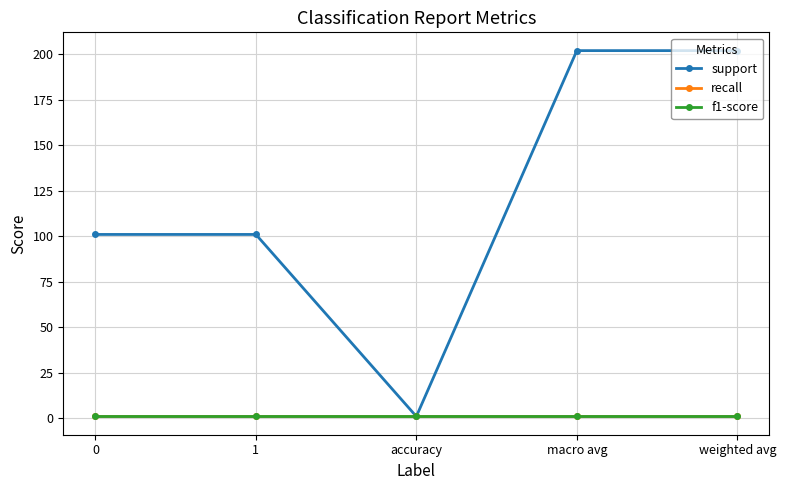

What position from the left is 0?

1